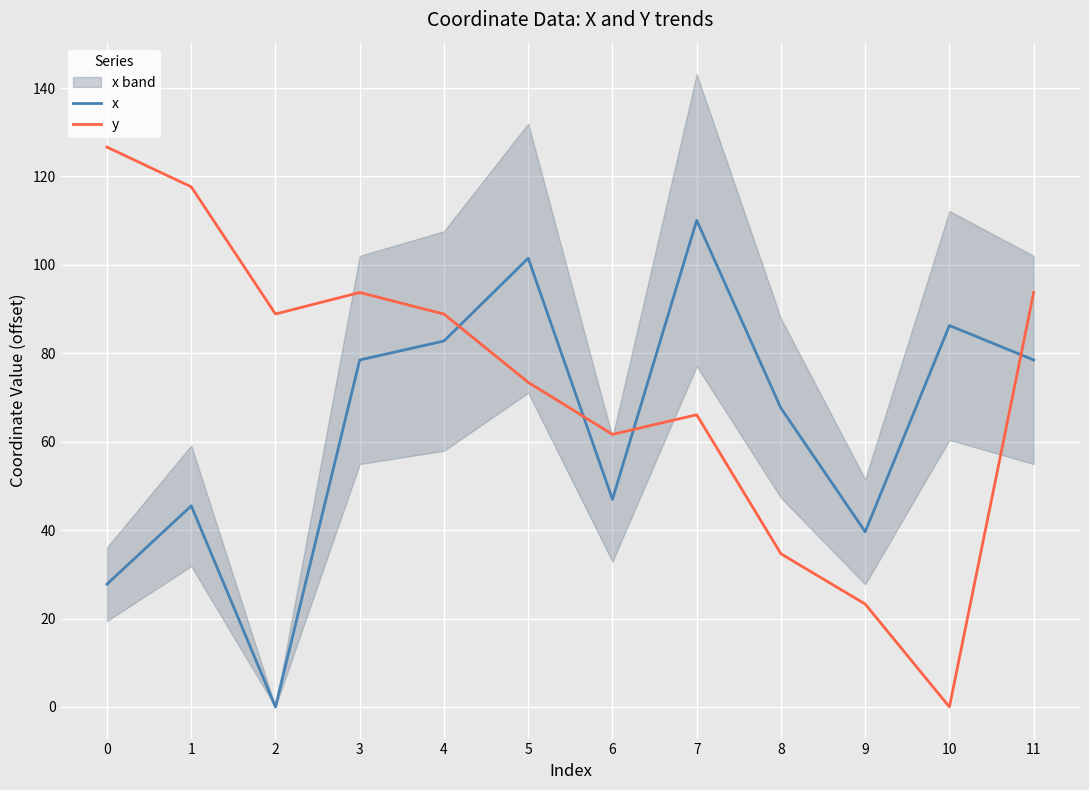

Where is y nearest to the value 63?

6